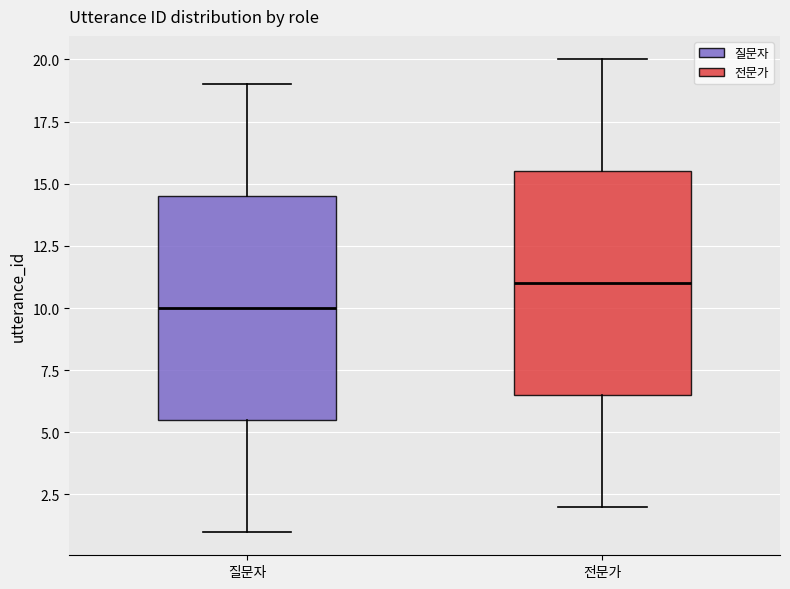

Where does the median line of the box for 질문자 sit on the y-axis? The values are not printed on the chart, so give them approximately, as read against the axis.

10.0